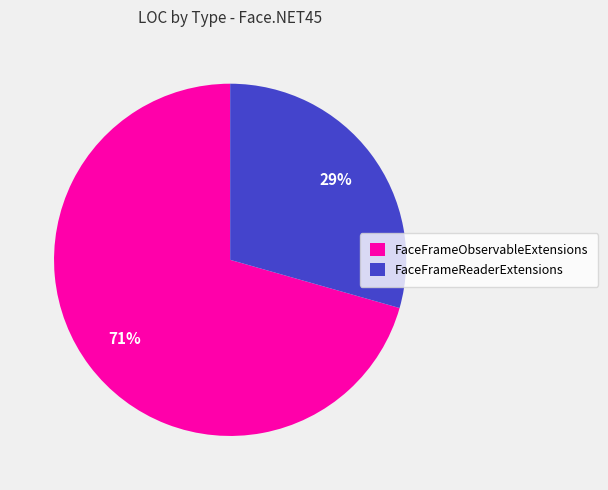

What is the largest slice in the pie chart?

FaceFrameObservableExtensions